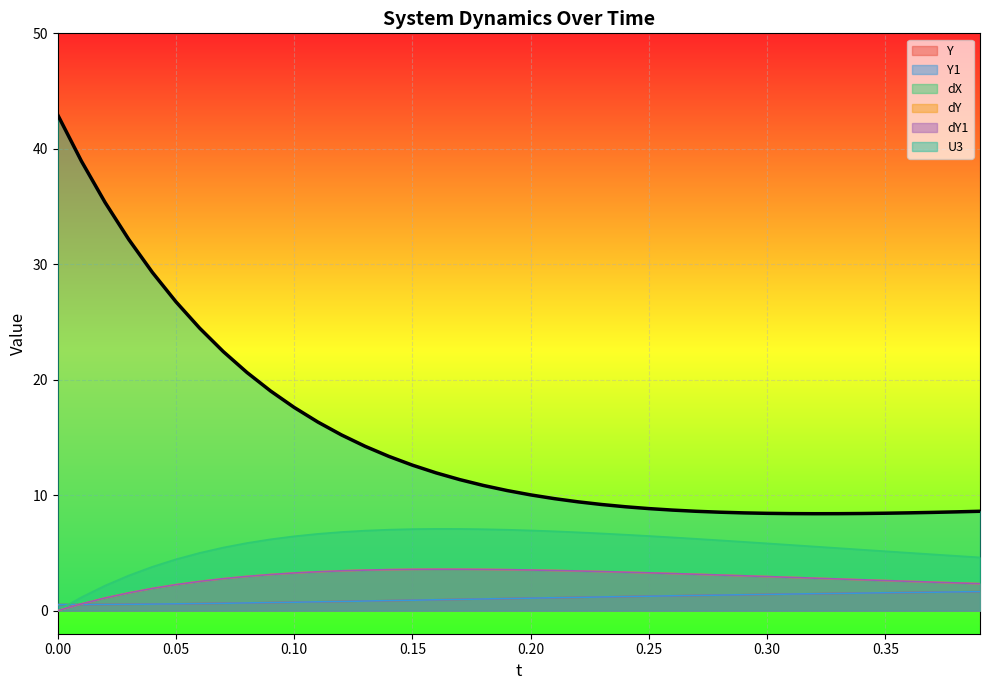

Does the chart display data point markers on the line(s)?

No